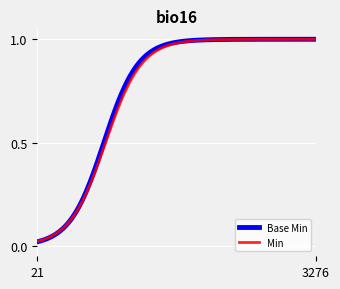

Which series has the widest spread of values?

Base Min